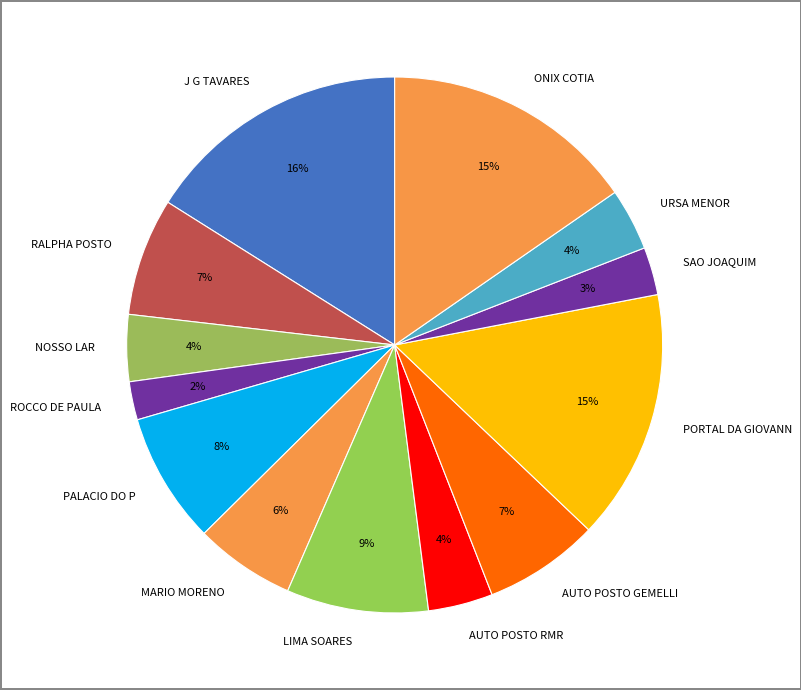

Is the sum of AUTO POSTO RMR and URSA MENOR greater than half?

No